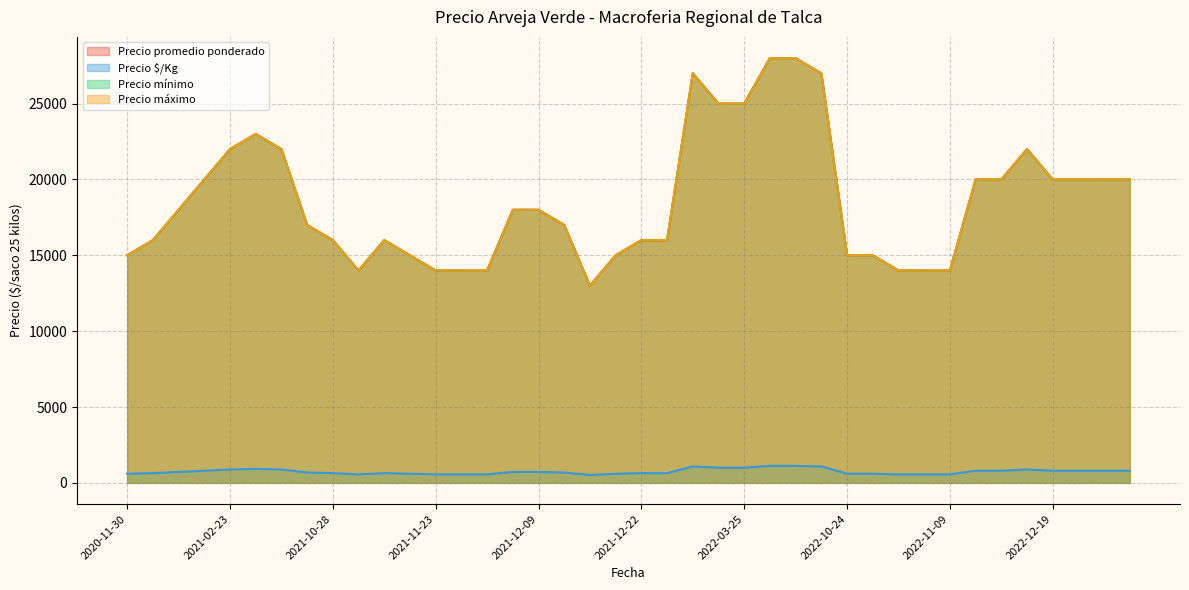

The value of Precio máximo at 2020-12-10 is 18000. True or false?

True